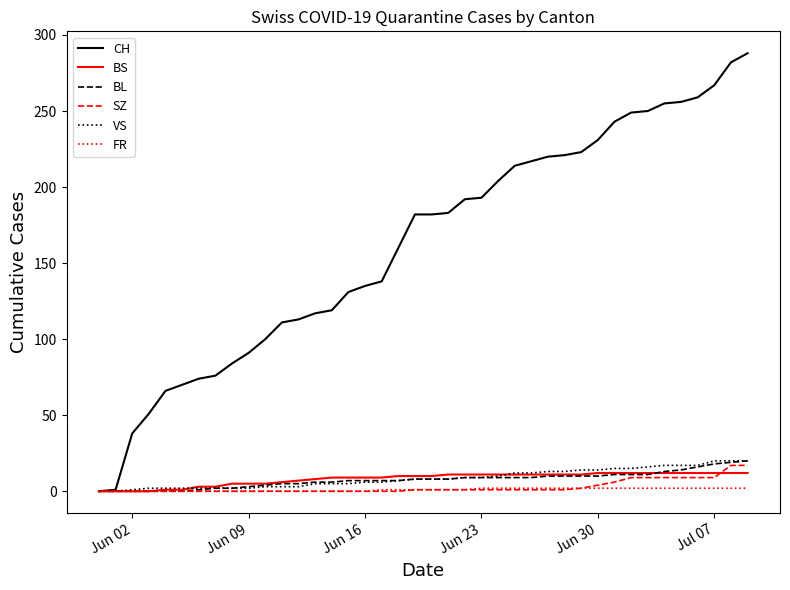

Which series has the widest spread of values?

CH